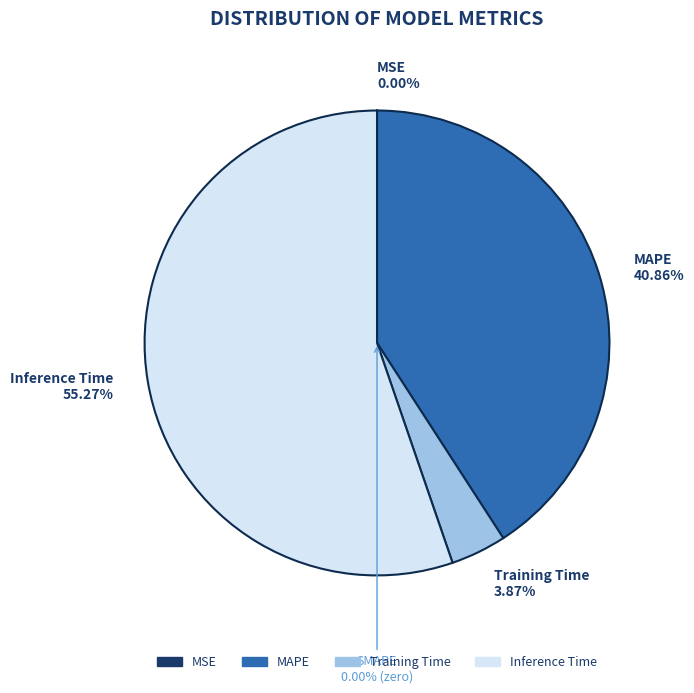

Is it true that Training Time is 4% of the pie?

True